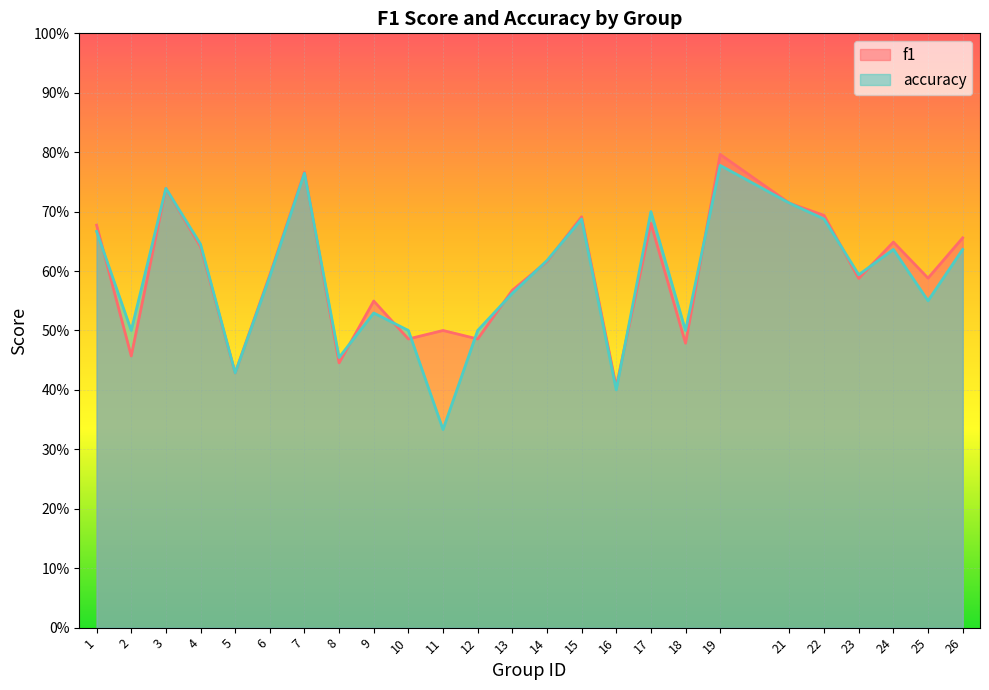

True or false: f1 has a value of 0.4 at 5.

True